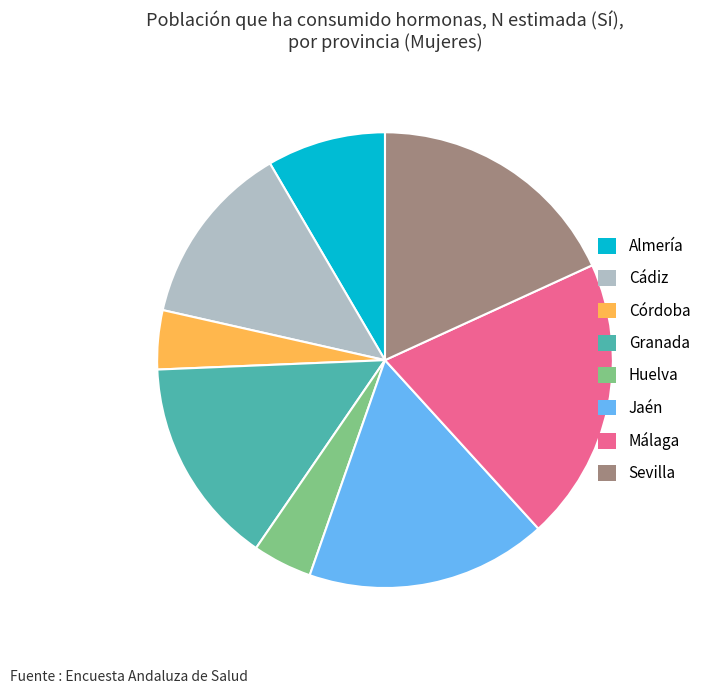

Is it true that Granada is 15% of the pie?

True